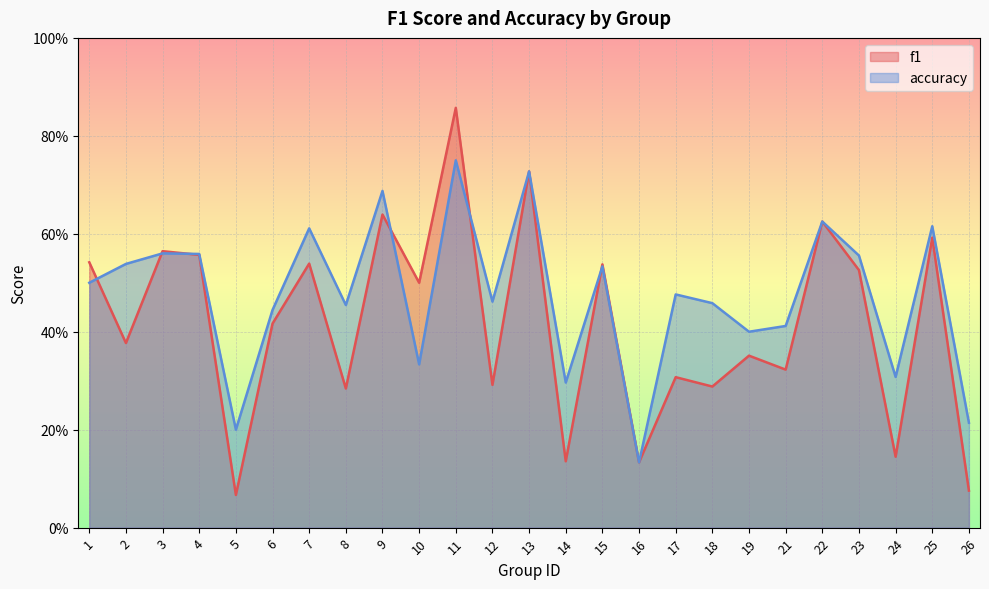

Which has a higher value, 24 or 12?

12